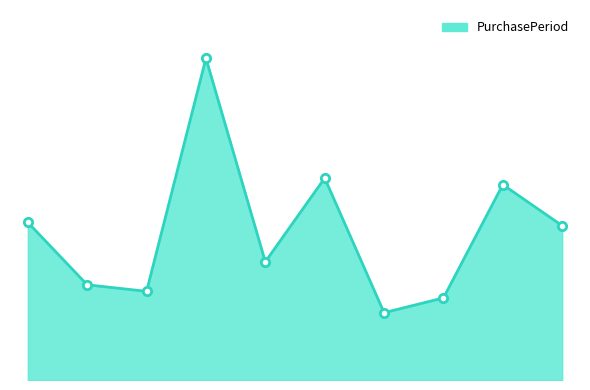

Does the chart display data point markers on the line(s)?

No